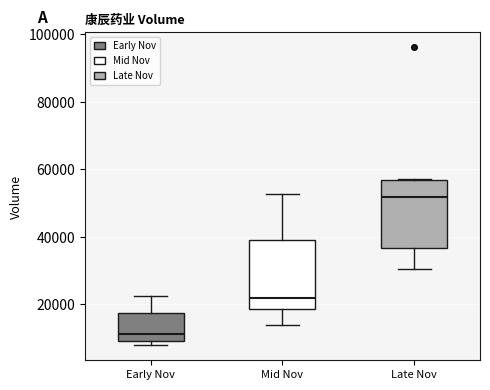

Which box's median line is the lowest?

Early Nov